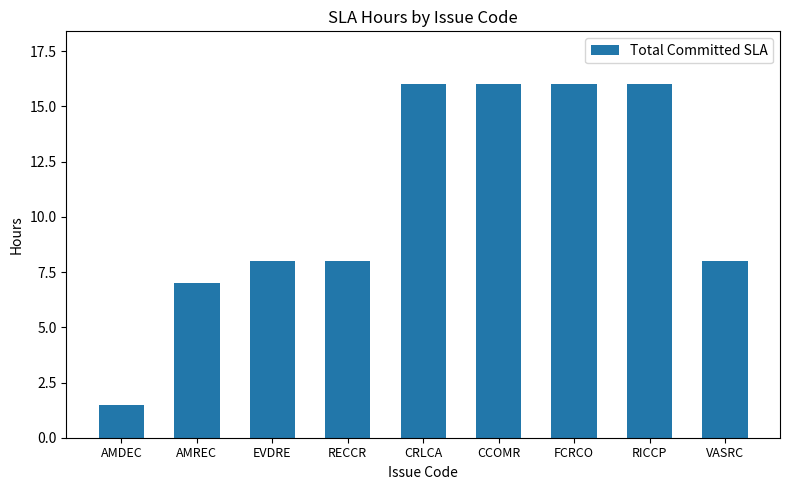

How many series are shown in this chart?

1